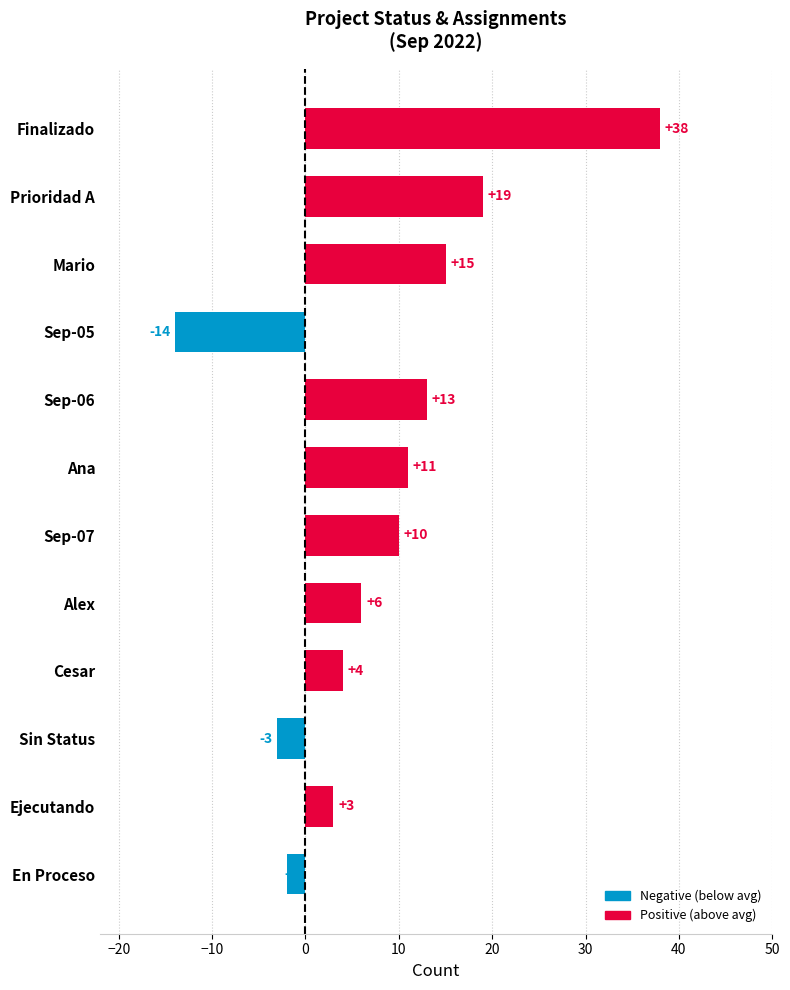

List the labels in order of value, largest first.

Finalizado, Prioridad A, Mario, Sep-06, Ana, Sep-07, Alex, Cesar, Ejecutando, En Proceso, Sin Status, Sep-05